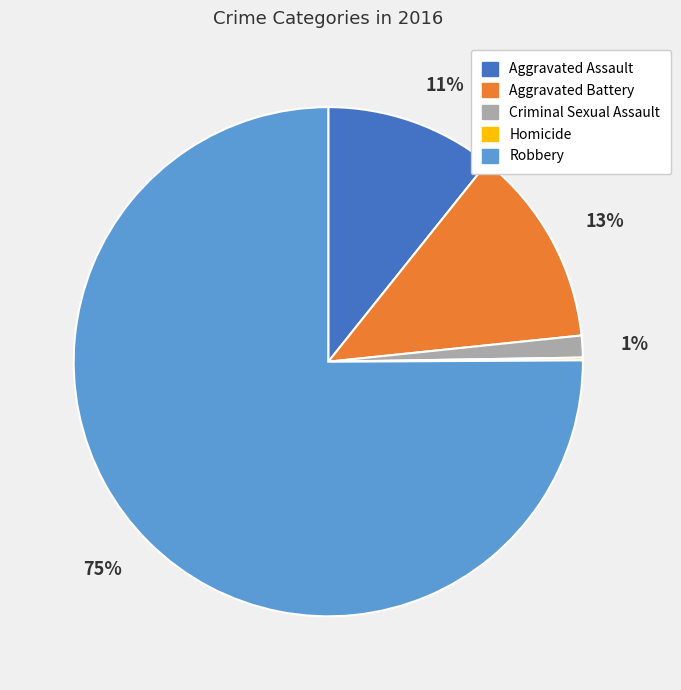

The Aggravated Assault slice represents 11% of the pie. True or false?

True